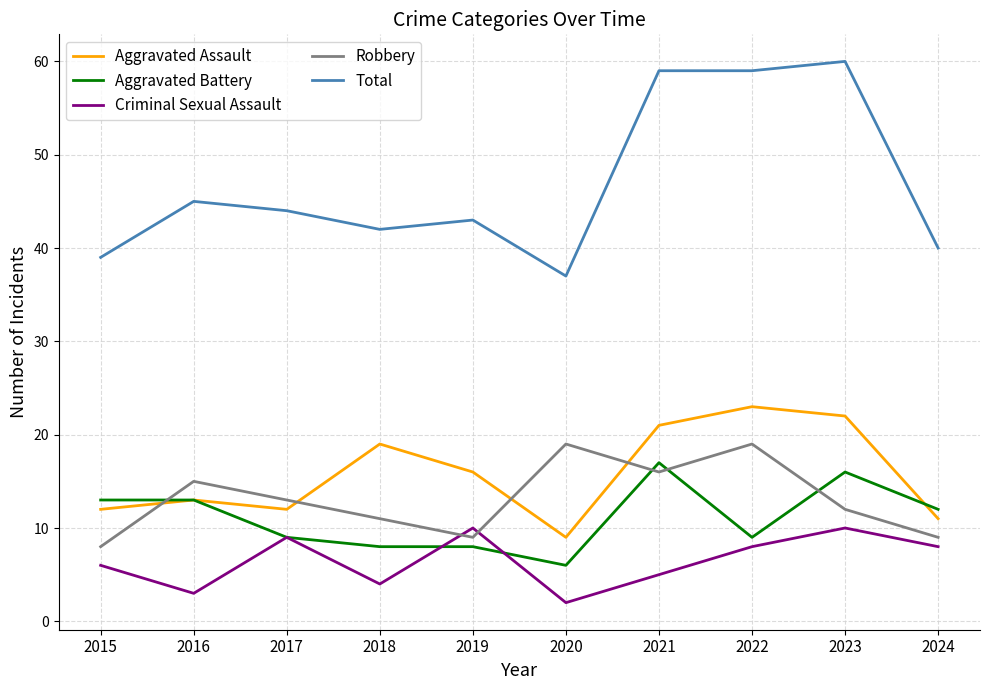

What is the sum of the Aggravated Assault values at 2015 and 2018?

31